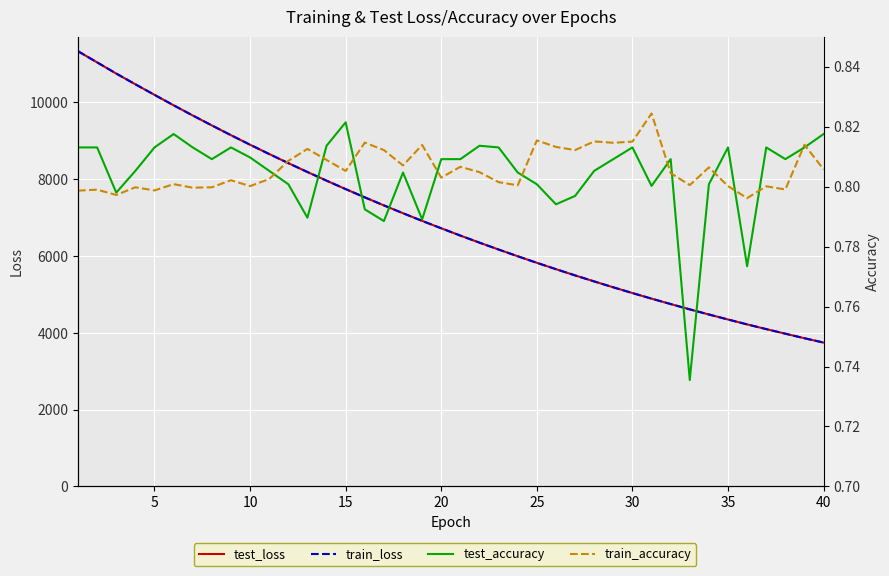

Reading left to right, list all the values displayed in this chart.

test_loss: 11325.9	11035.5	10744.6	10465.4	10191.0	9919.1	9654.3	9395.4	9141.2	8893.2	8651.1	8414.3	8183.3	7958.1	7738.3	7523.6	7314.3	7110.6	6911.3	6718.5	6528.8	6345.1	6166.1	5990.8	5820.5	5654.7	5493.2	5335.8	5182.5	5033.5	4887.9	4747.2	4608.9	4475.5	4345.2	4217.8	4094.9	3975.4	3857.5	3744.1
train_loss: 11326.9	11036.3	10745.0	10465.6	10191.5	9919.4	9654.6	9395.6	9141.3	8893.1	8651.0	8414.1	8183.1	7957.9	7738.2	7523.4	7314.2	7110.5	6911.2	6718.4	6528.7	6344.9	6166.0	5990.8	5820.3	5654.6	5493.1	5335.7	5182.4	5033.4	4887.9	4747.1	4608.8	4475.4	4345.1	4217.7	4094.8	3975.5	3857.4	3744.1
test_accuracy: 0.8	0.8	0.8	0.8	0.8	0.8	0.8	0.8	0.8	0.8	0.8	0.8	0.8	0.8	0.8	0.8	0.8	0.8	0.8	0.8	0.8	0.8	0.8	0.8	0.8	0.8	0.8	0.8	0.8	0.8	0.8	0.8	0.7	0.8	0.8	0.8	0.8	0.8	0.8	0.8
train_accuracy: 0.8	0.8	0.8	0.8	0.8	0.8	0.8	0.8	0.8	0.8	0.8	0.8	0.8	0.8	0.8	0.8	0.8	0.8	0.8	0.8	0.8	0.8	0.8	0.8	0.8	0.8	0.8	0.8	0.8	0.8	0.8	0.8	0.8	0.8	0.8	0.8	0.8	0.8	0.8	0.8